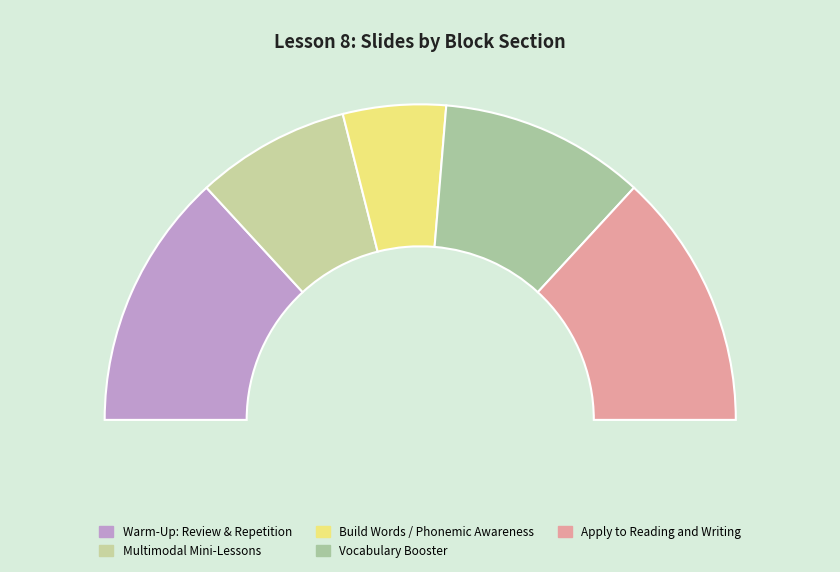

Does Multimodal Mini-Lessons represent more than half of the total?

No